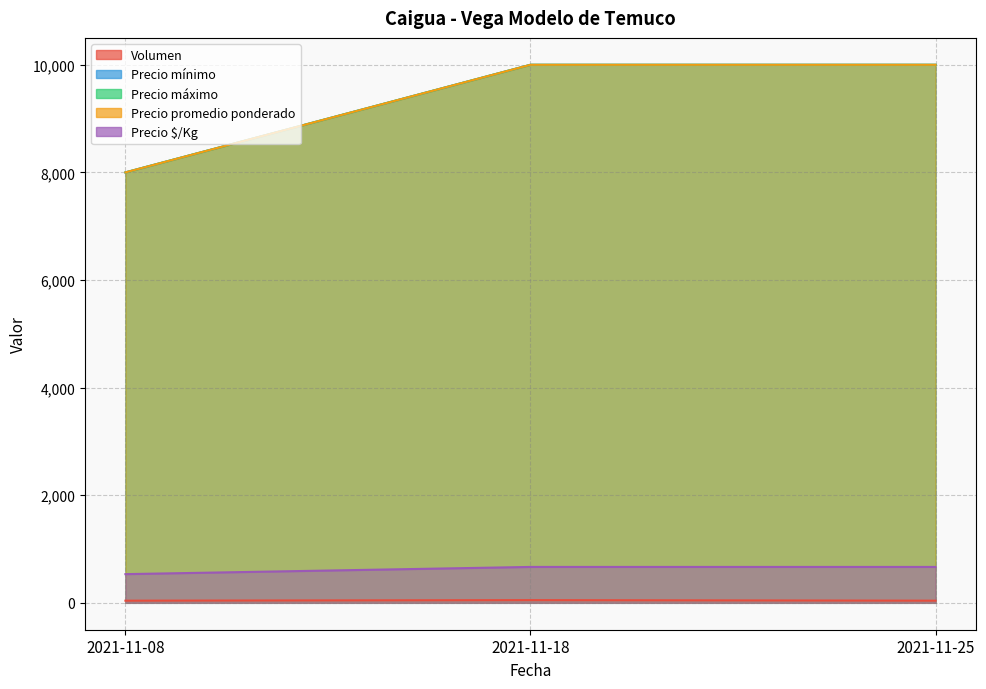

At how many categories does at least one series exceed 8172?

2